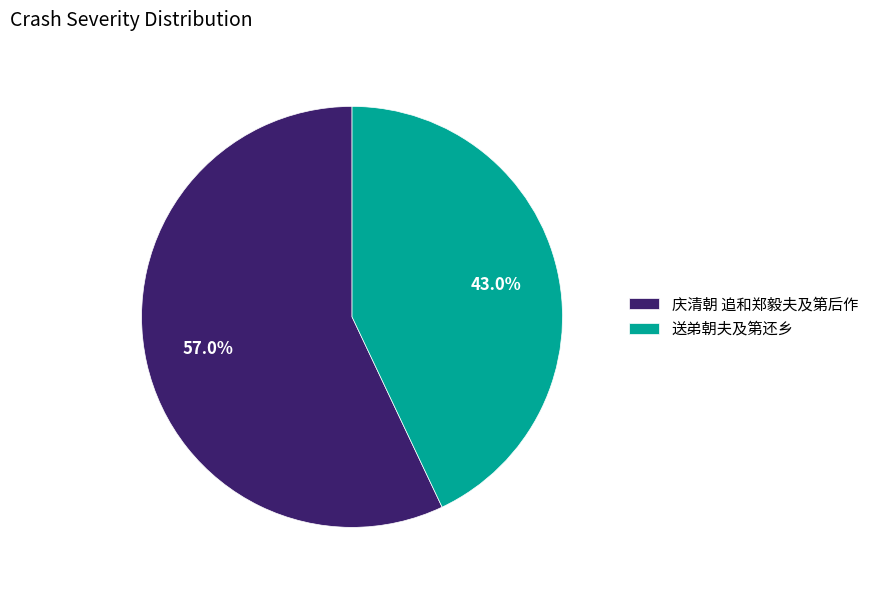

The 送弟朝夫及第还乡 slice represents 43% of the pie. True or false?

True